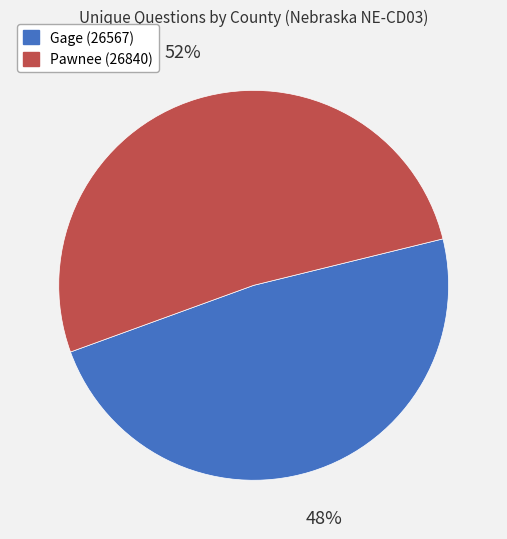

Is it true that Gage (26567) is 42% of the pie?

False